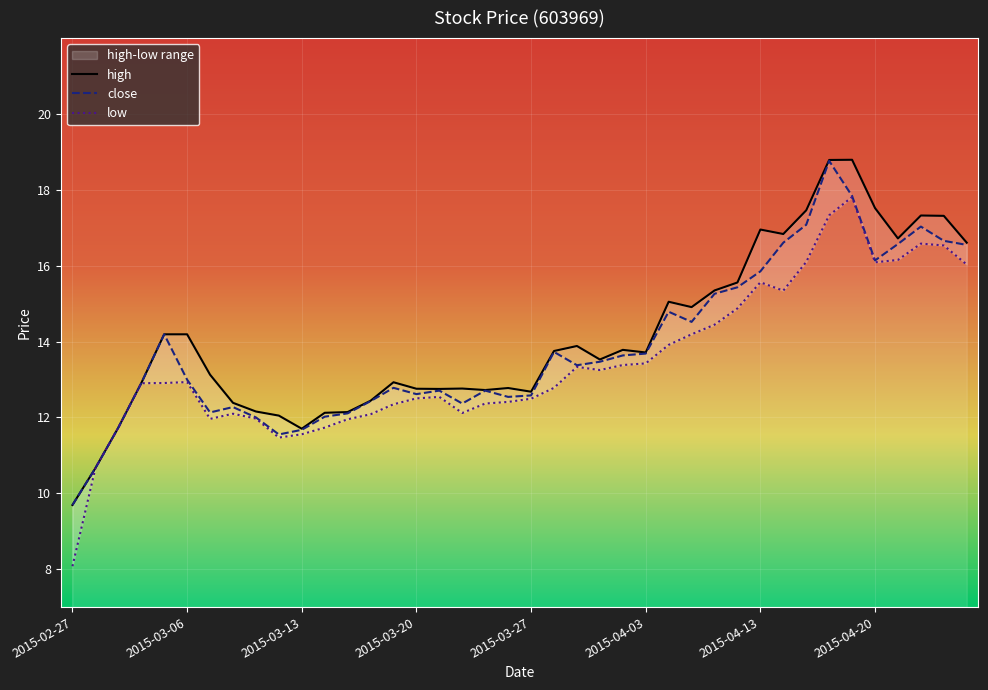

What is the difference between the second highest and second lowest values in the high series?

8.1